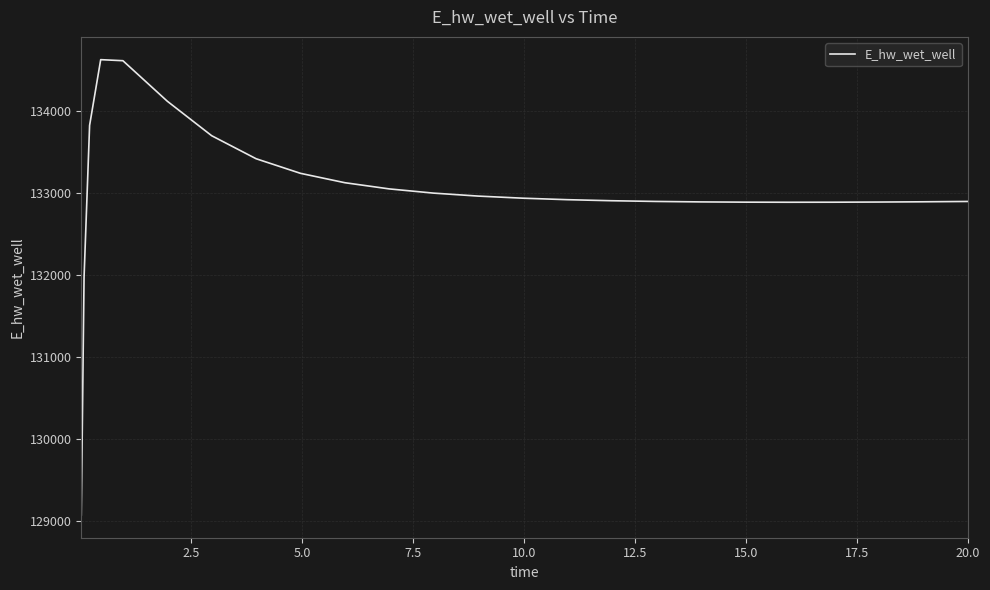

What is the maximum value shown in the chart?

134627.8